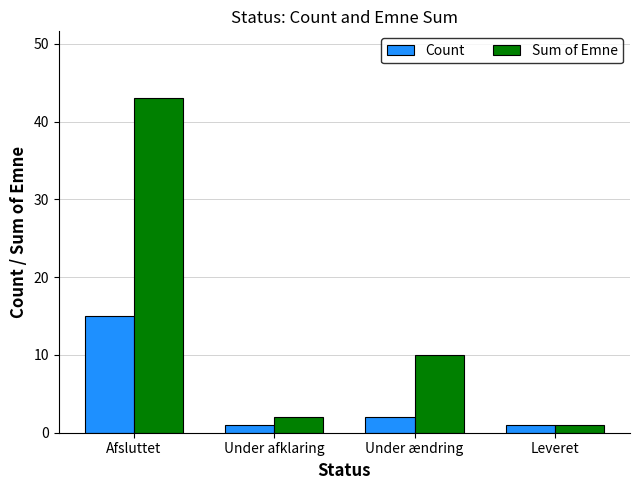

Which series changed the most between Under ændring and Leveret?

Sum of Emne